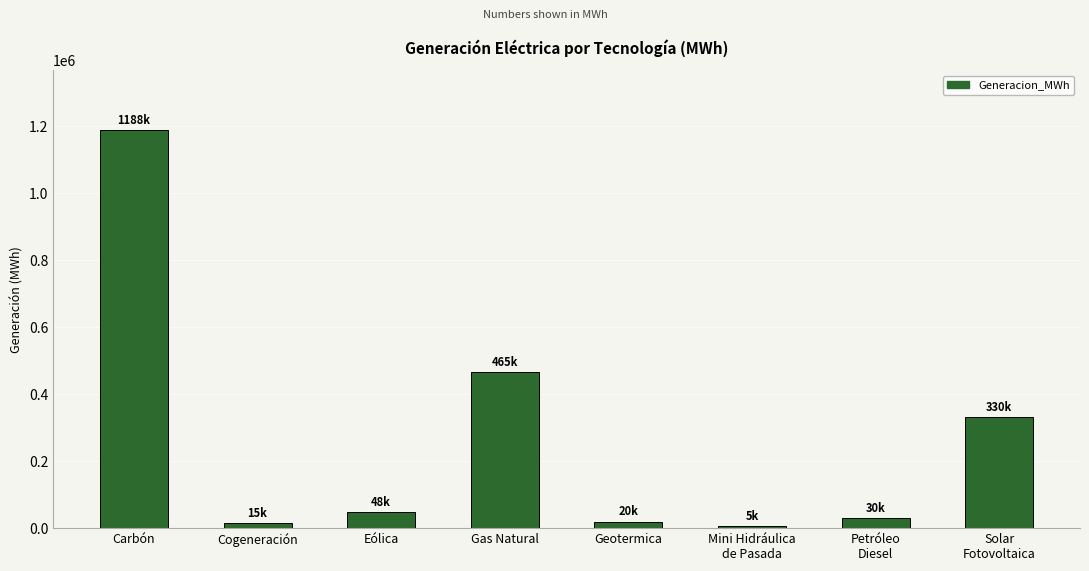

What is the change in value from Carbón to Gas Natural?

-722902.6